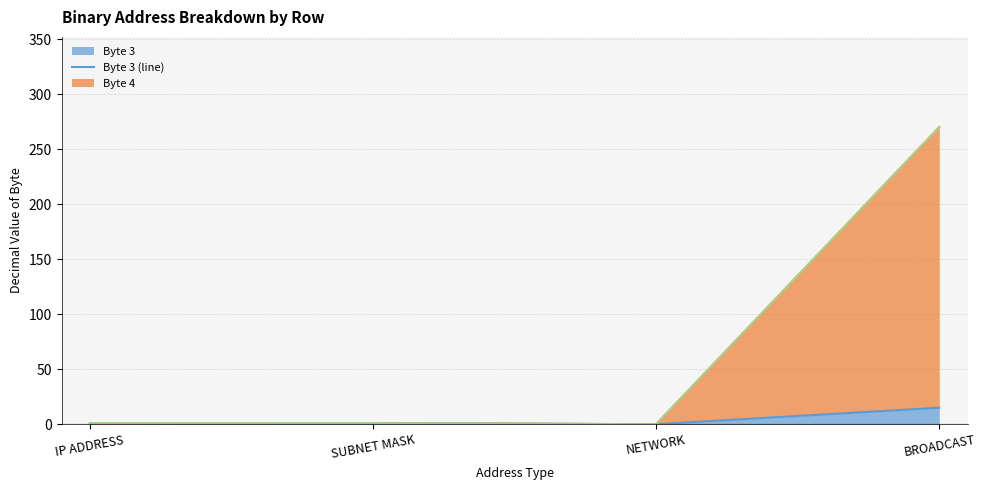

At which category does Byte 3 reach its first local peak?

SUBNET MASK